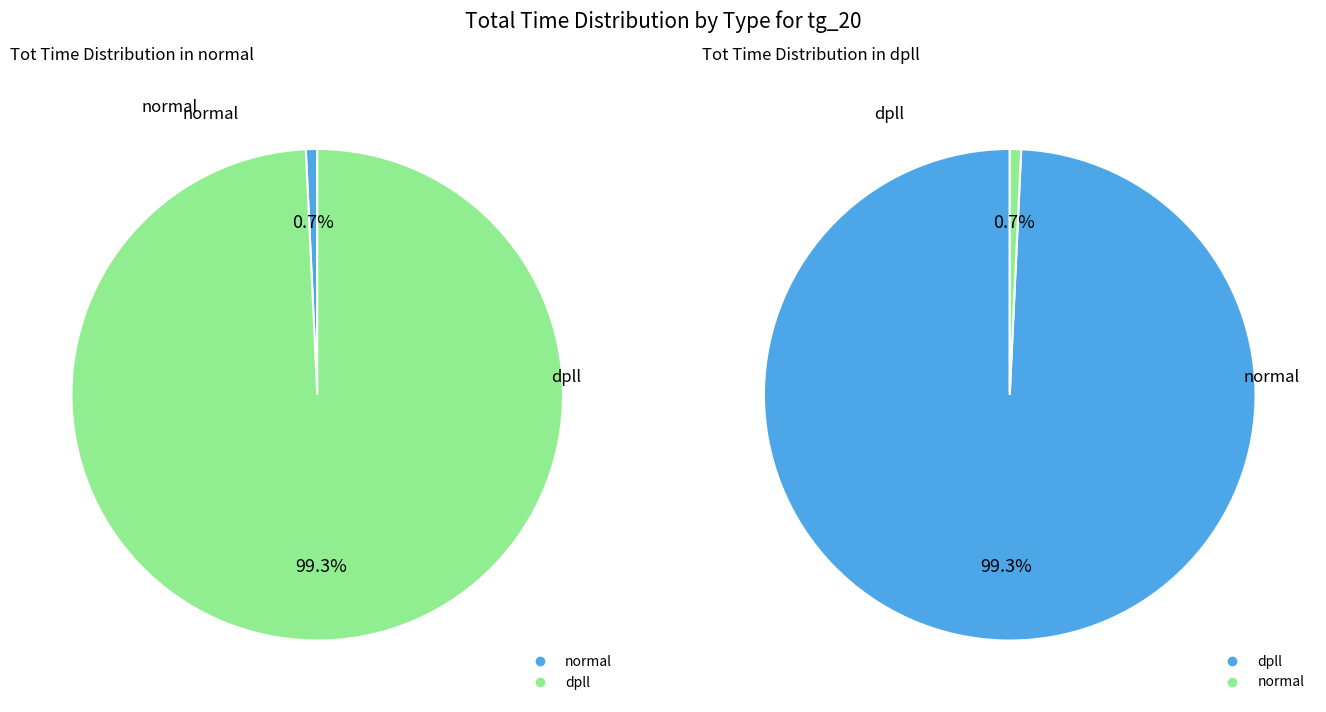

What is the smallest slice in the pie chart?

normal